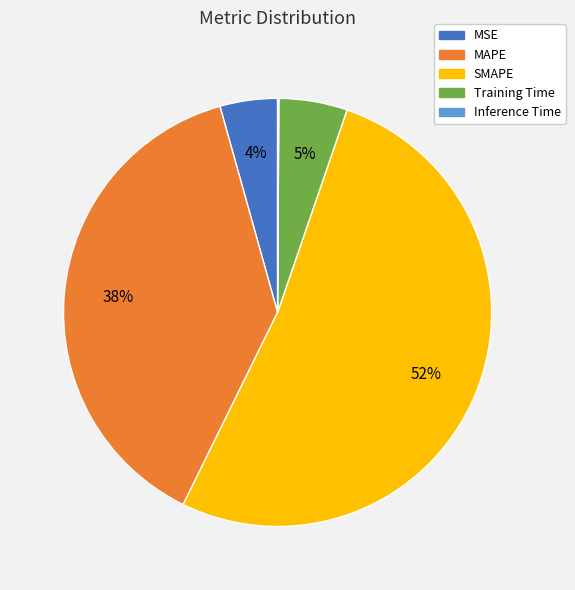

To the nearest percent, what is the average slice percentage?

20%